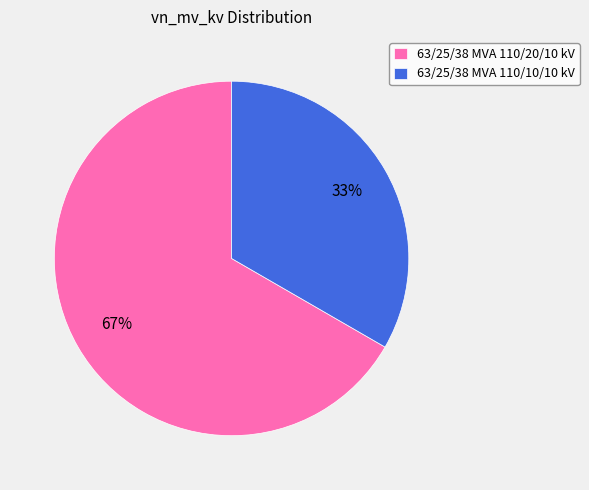

Which slice is the smallest?

63/25/38 MVA 110/10/10 kV